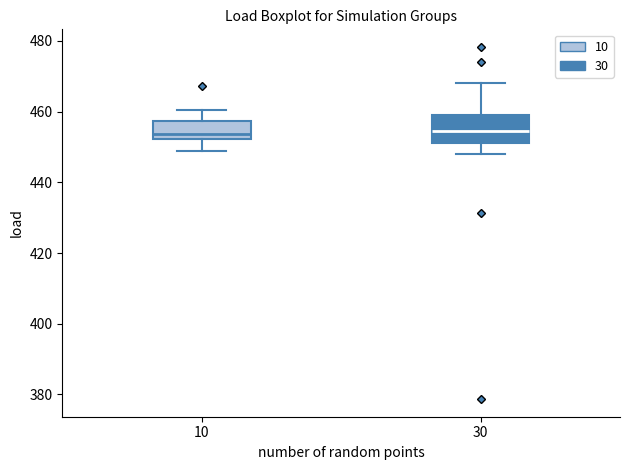

Reading left to right, read every box against the y-axis: the position of its median line, the range the box covers, and the ends of its whiskers. The values are not printed on the chart, so give them approximately, as read against the axis.

10: median 454, box 452 to 458, whiskers 448 to 460
30: median 454, box 452 to 460, whiskers 448 to 468